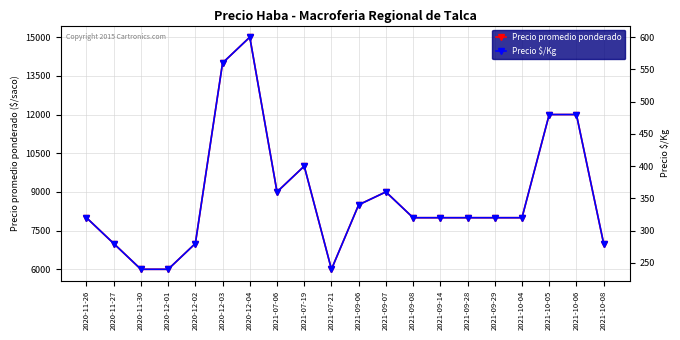

Where is the first local minimum for Precio $/Kg?

2021-07-06